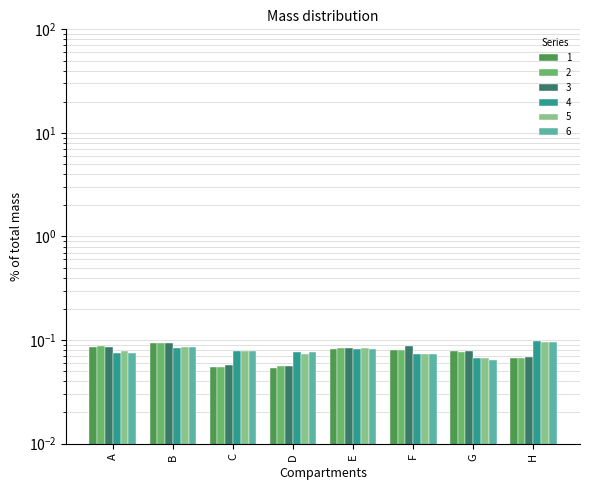

At which label is 1 closest to 0?

D